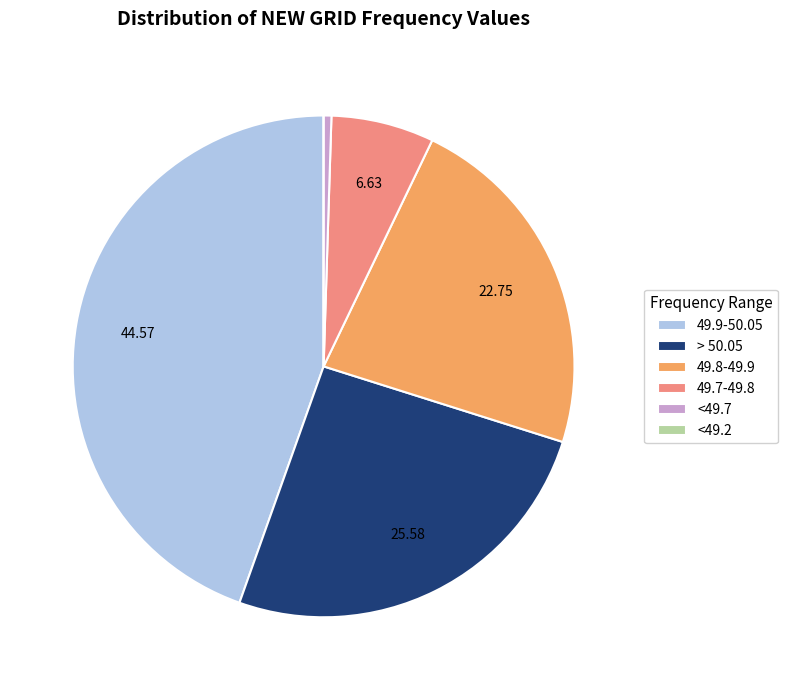

Is <49.7 the majority of the pie?

No